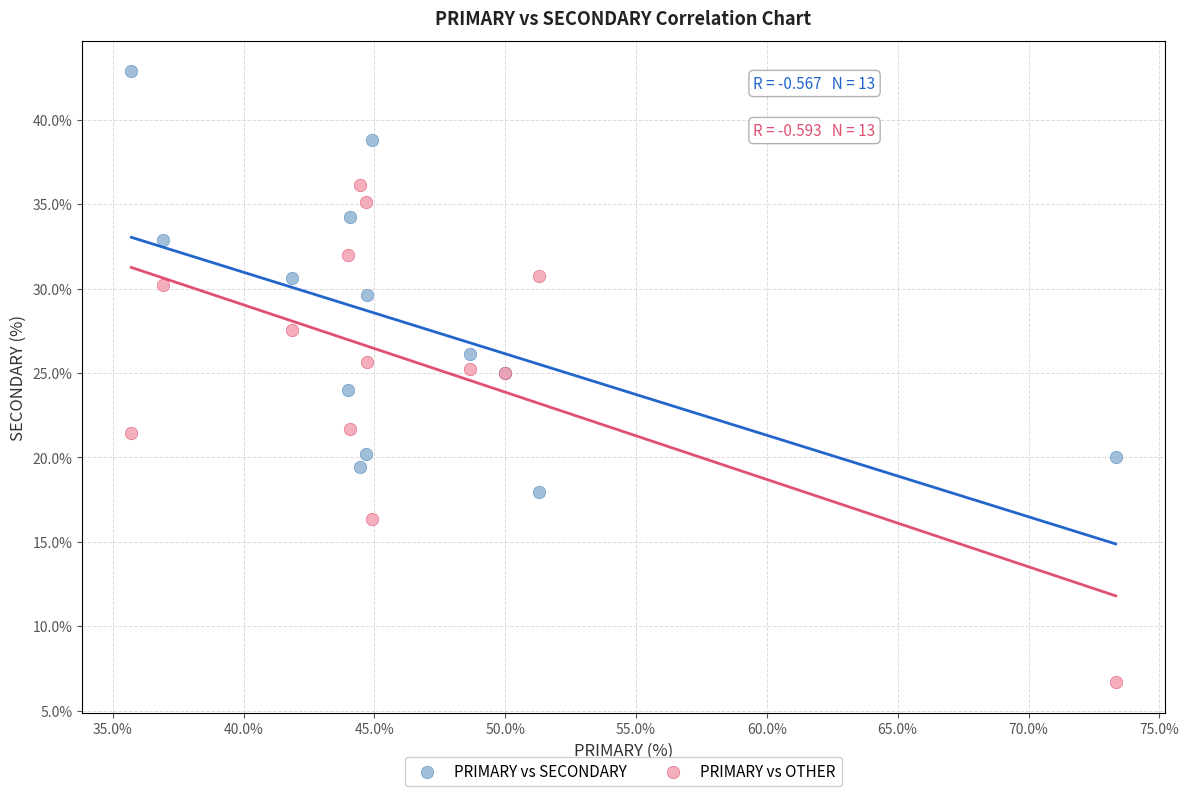

Which series contains the highest Y value?

PRIMARY vs SECONDARY